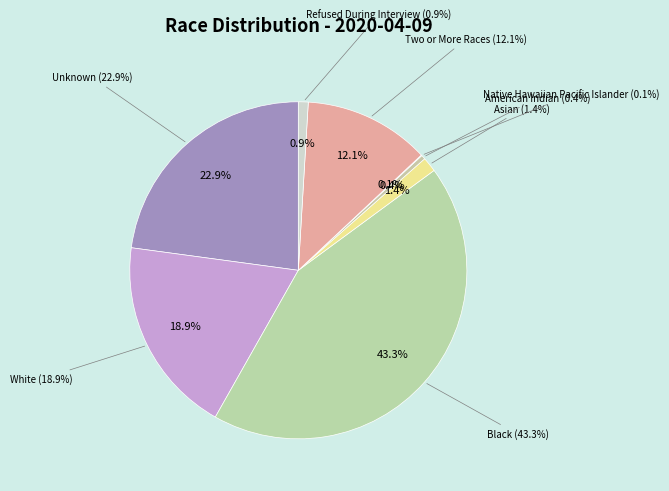

What percentage is NOT represented by Refused During Interview?

99.1%